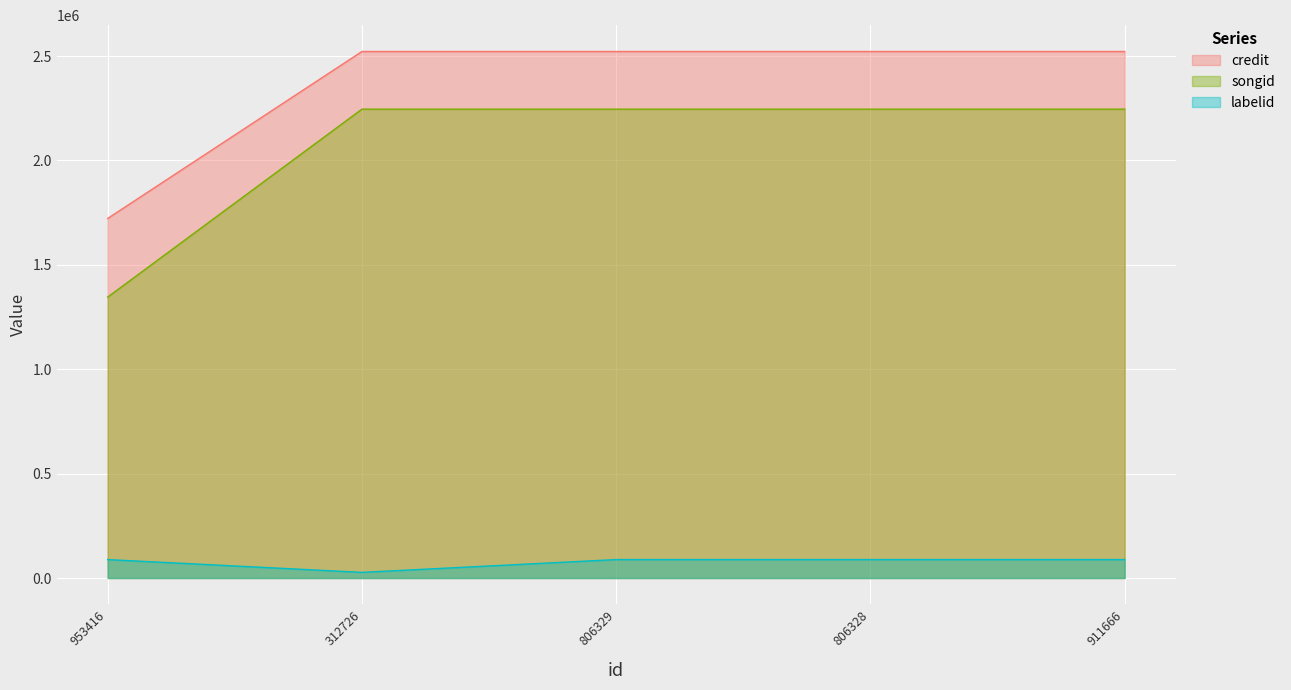

What is the total value across all series at 806329?

4856143